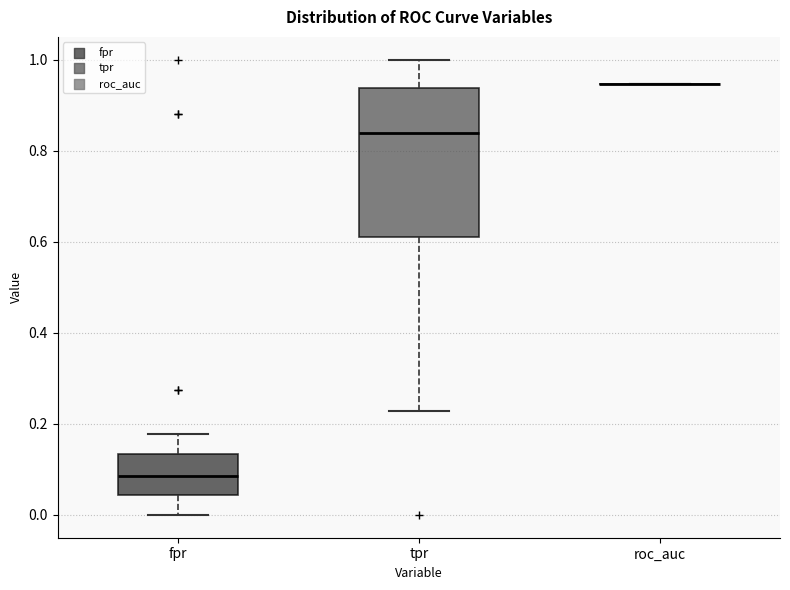

Reading left to right, read every box against the y-axis: the position of its median line, the range the box covers, and the ends of its whiskers. The values are not printed on the chart, so give them approximately, as read against the axis.

fpr: median 0.08, box 0.04 to 0.14, whiskers 0.00 to 0.18
tpr: median 0.84, box 0.60 to 0.94, whiskers 0.22 to 1.00
roc_auc: box collapsed to a line at 0.94, whiskers 0.94 to 0.94